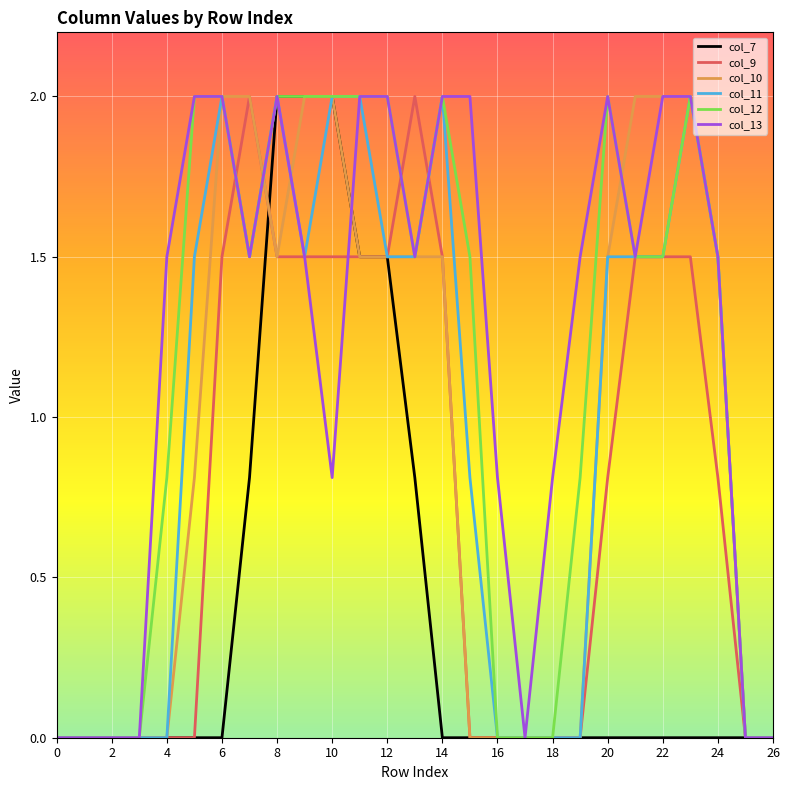

What is the maximum value shown in the chart?

2.0